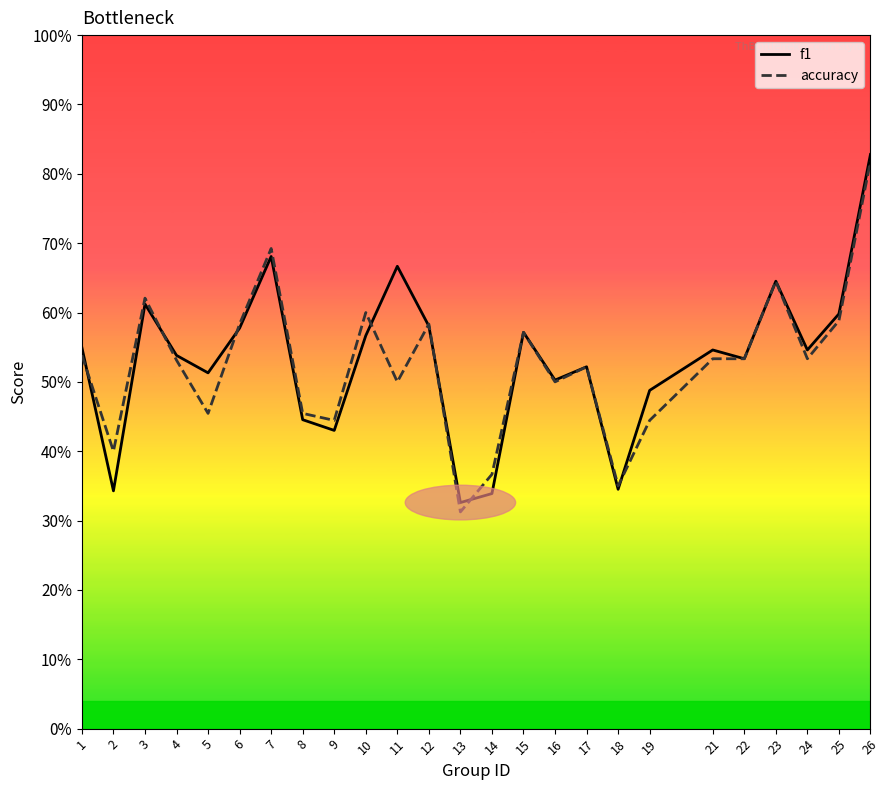

Which category has the highest value across all series?

26